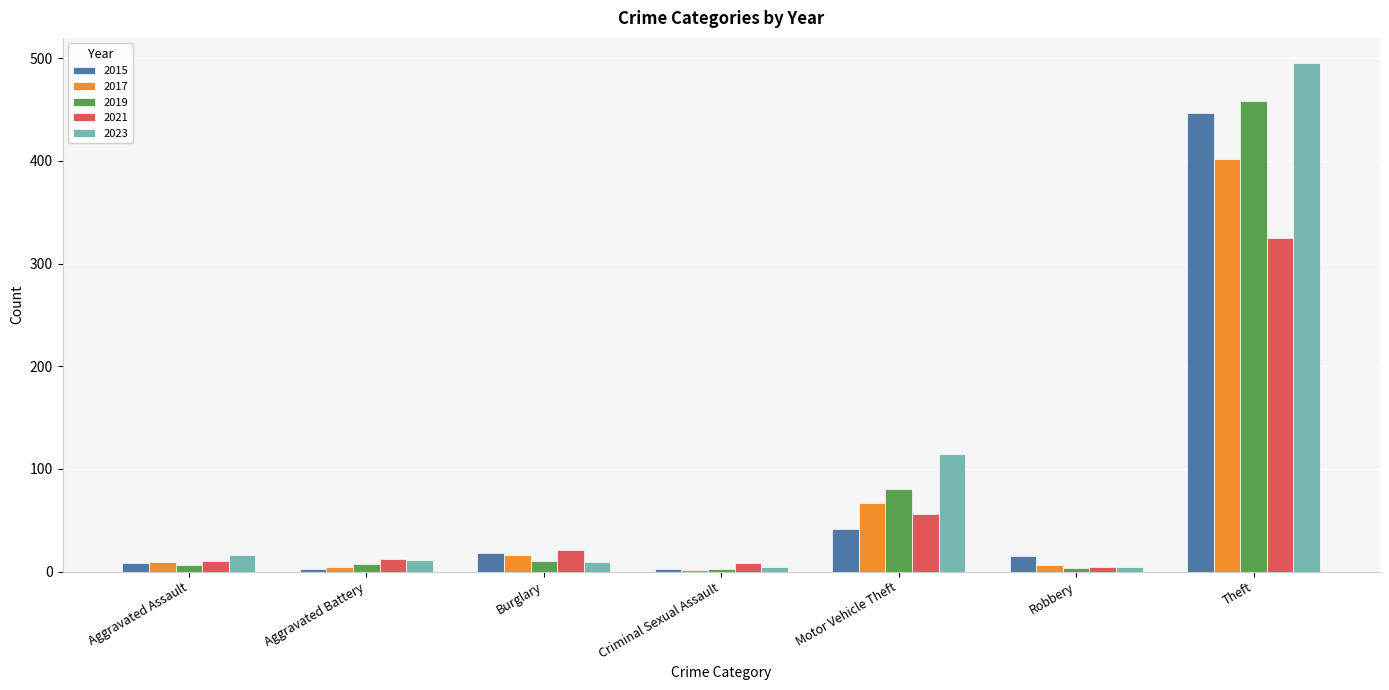

How many bars are there in total?

35